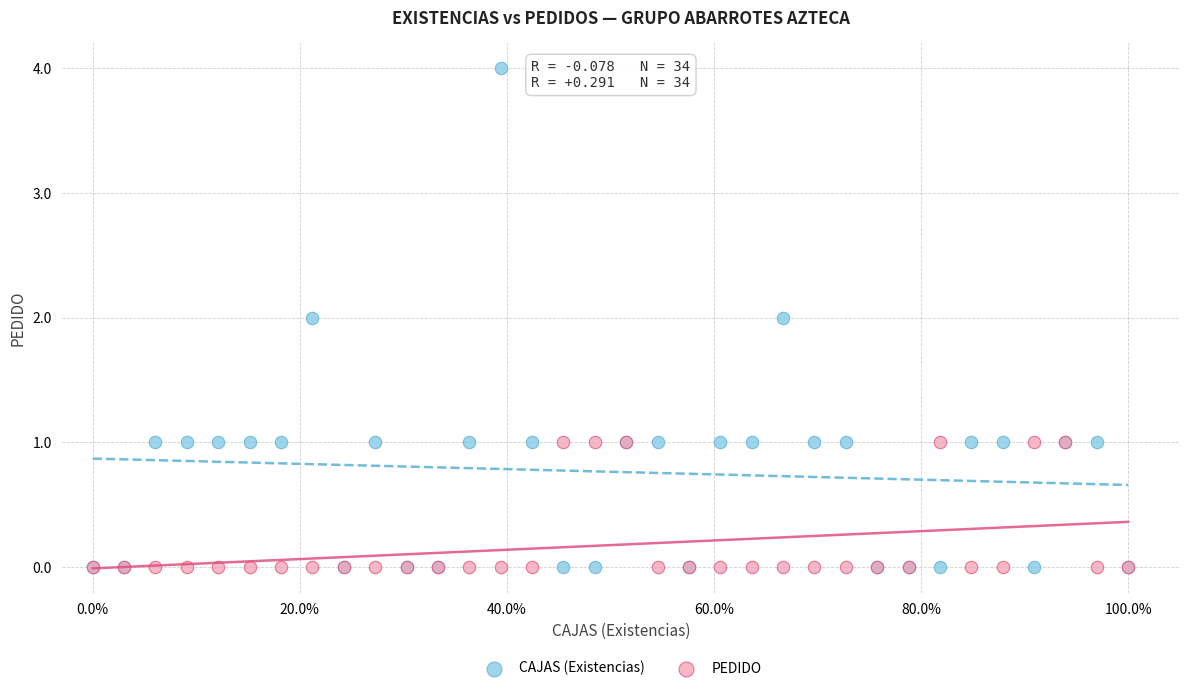

Which series contains the highest Y value?

CAJAS (Existencias)